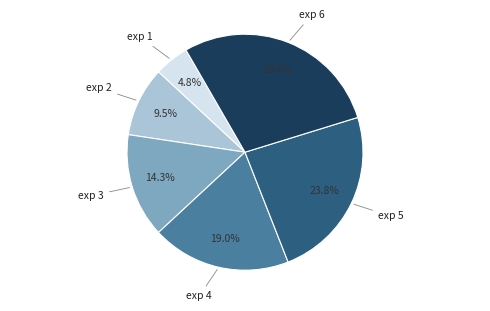

Is there any slice that represents more than half of the pie?

No